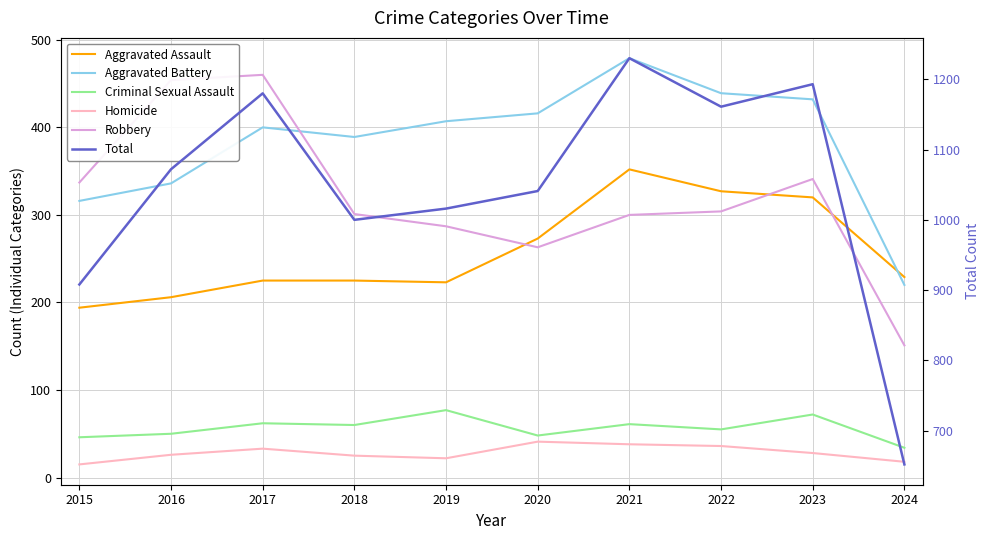

What is the value of the Homicide point at the 9th from the left?

28